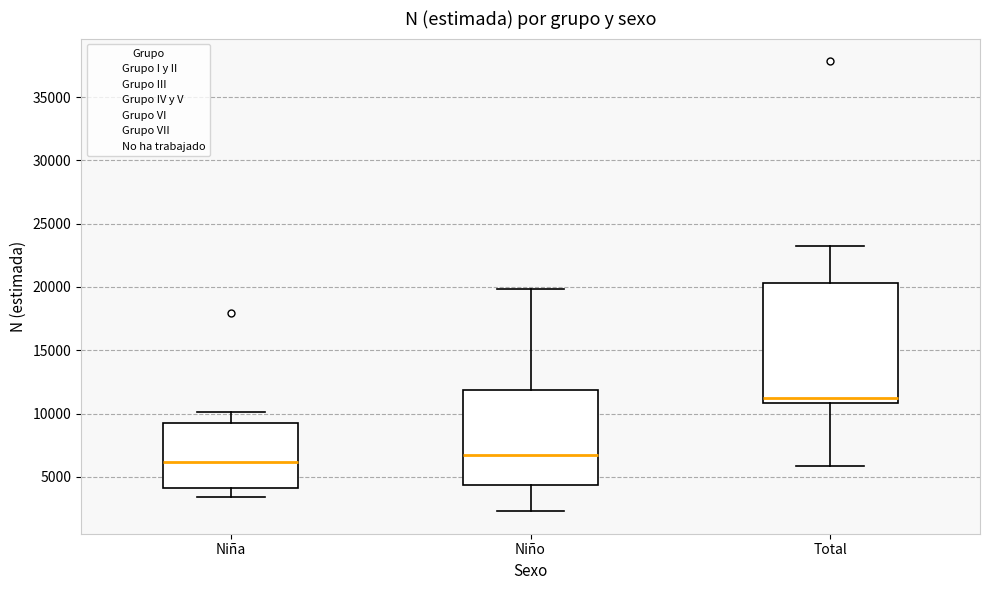

Which box has the highest median line?

Total